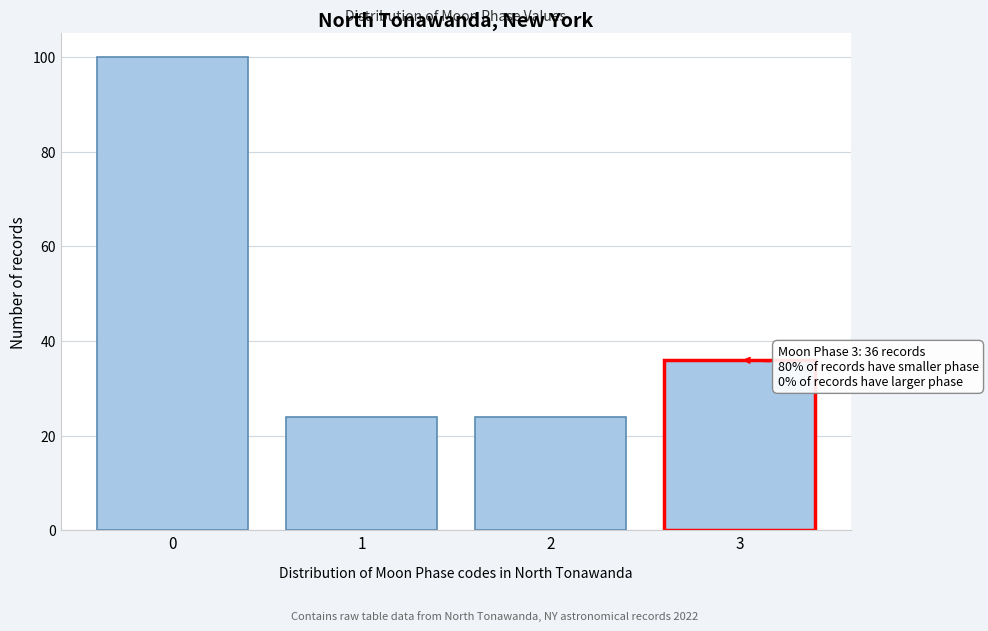

Reading right to left, list all the values displayed in this chart.

36	24	24	100